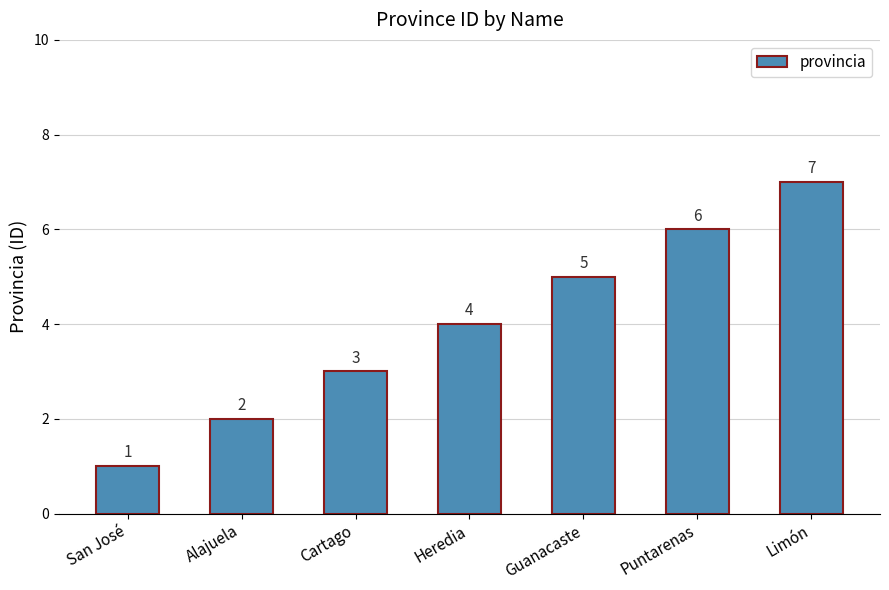

What is the sum of all values?

28